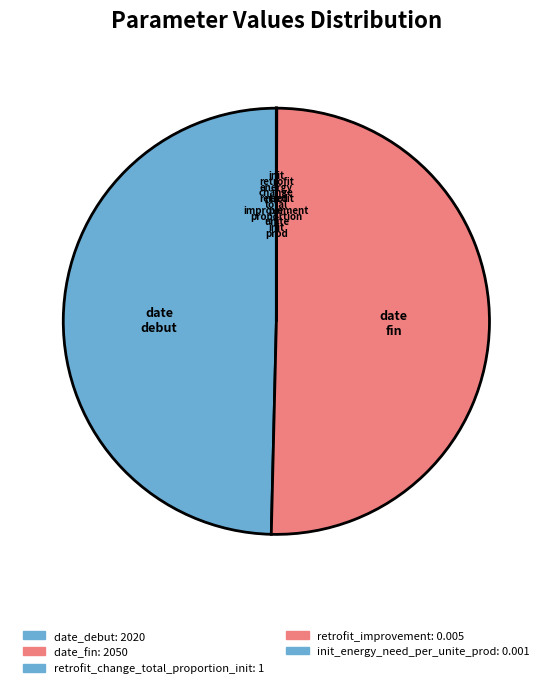

To the nearest percent, what is the difference between the date_debut and init_energy_need_per_unite_prod slice percentages?

50%